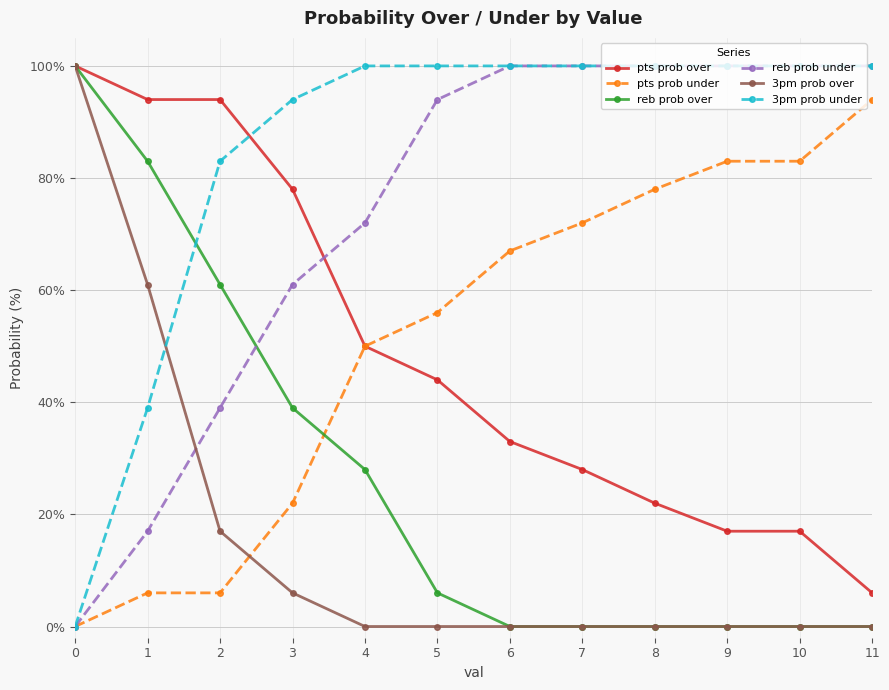

What is the total value across all series at 4?

300